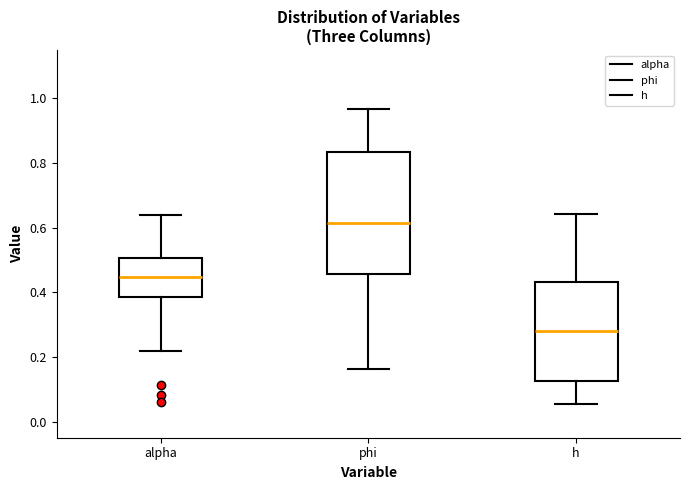

Reading left to right, read every box against the y-axis: the position of its median line, the range the box covers, and the ends of its whiskers. The values are not printed on the chart, so give them approximately, as read against the axis.

alpha: median 0.44, box 0.38 to 0.50, whiskers 0.22 to 0.64
phi: median 0.62, box 0.46 to 0.84, whiskers 0.16 to 0.96
h: median 0.28, box 0.12 to 0.44, whiskers 0.06 to 0.64